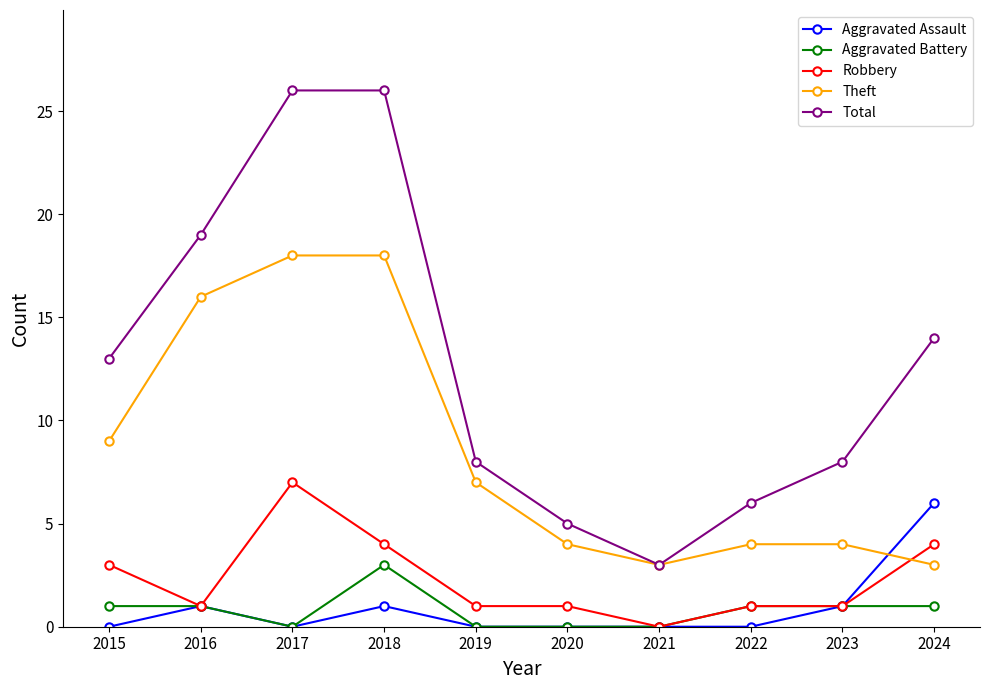

Reading right to left, extract all data points from this chart.

Aggravated Assault: 6	1	0	0	0	0	1	0	1	0
Aggravated Battery: 1	1	1	0	0	0	3	0	1	1
Robbery: 4	1	1	0	1	1	4	7	1	3
Theft: 3	4	4	3	4	7	18	18	16	9
Total: 14	8	6	3	5	8	26	26	19	13